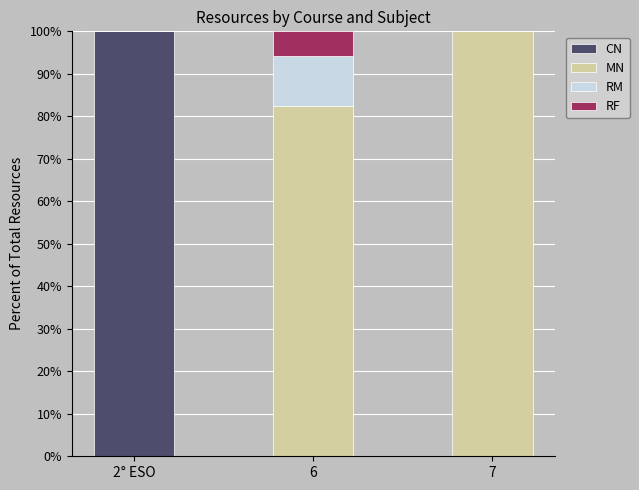

Is it true that CN equals 0.0 at 7?

True